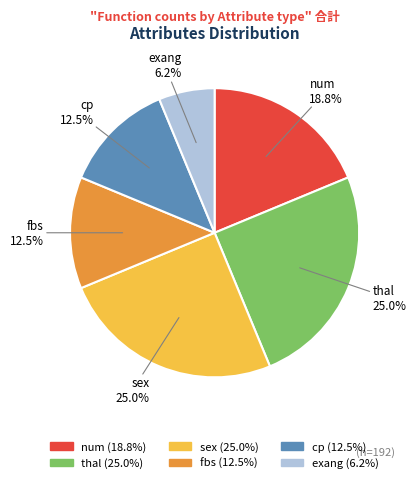

Approximately how many times larger is the value at sex compared to exang?

4.0